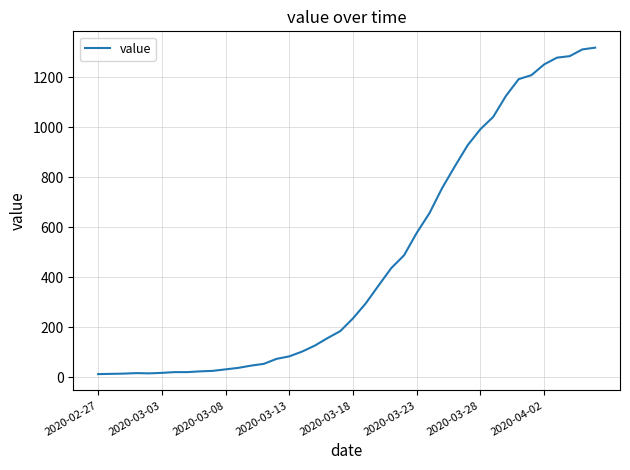

What is the difference between the maximum and minimum values?

1306